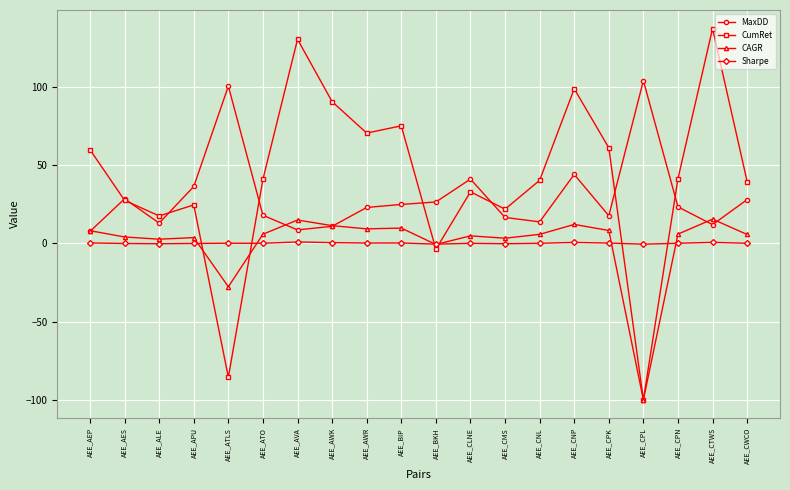

What is the spread (max minus min) of values at AEE_CPN?

41.4